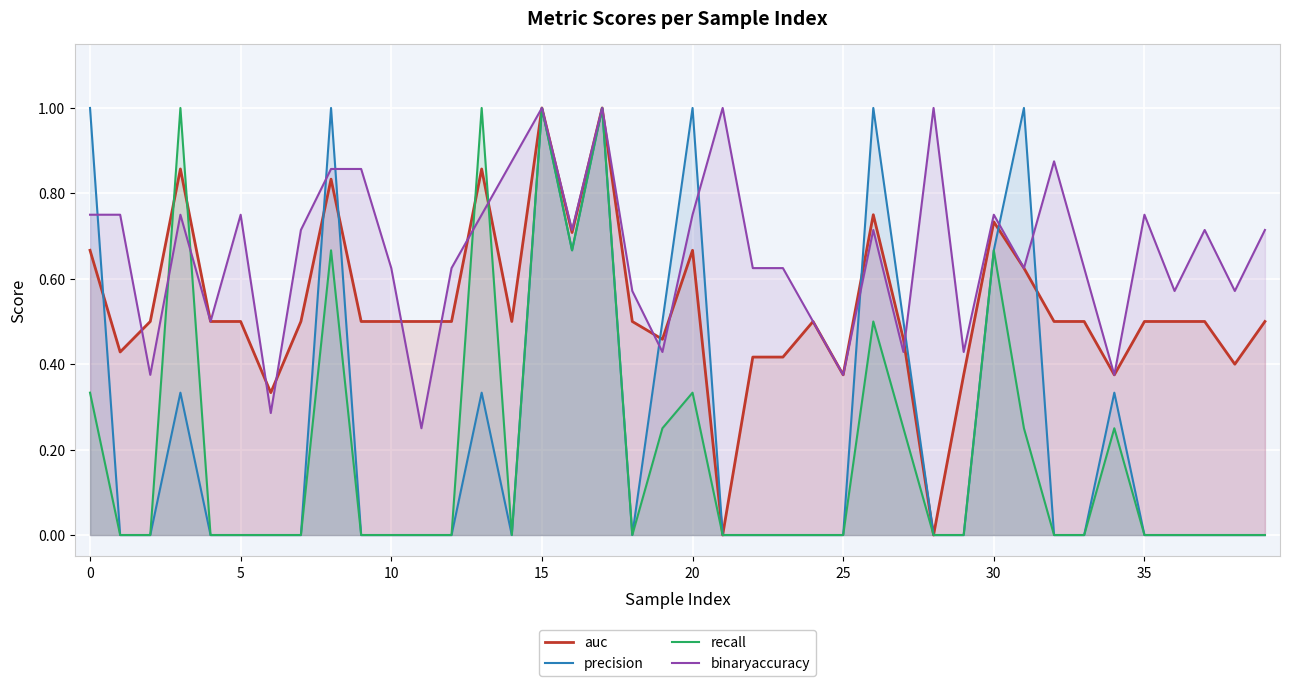

How many binaryaccuracy values are between 0 and 1?

40